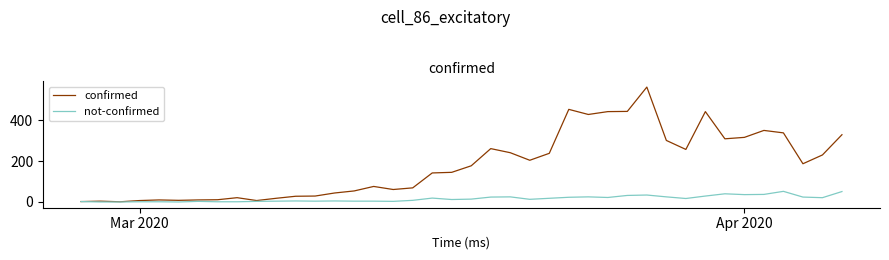

What is the maximum value shown in the chart?

562